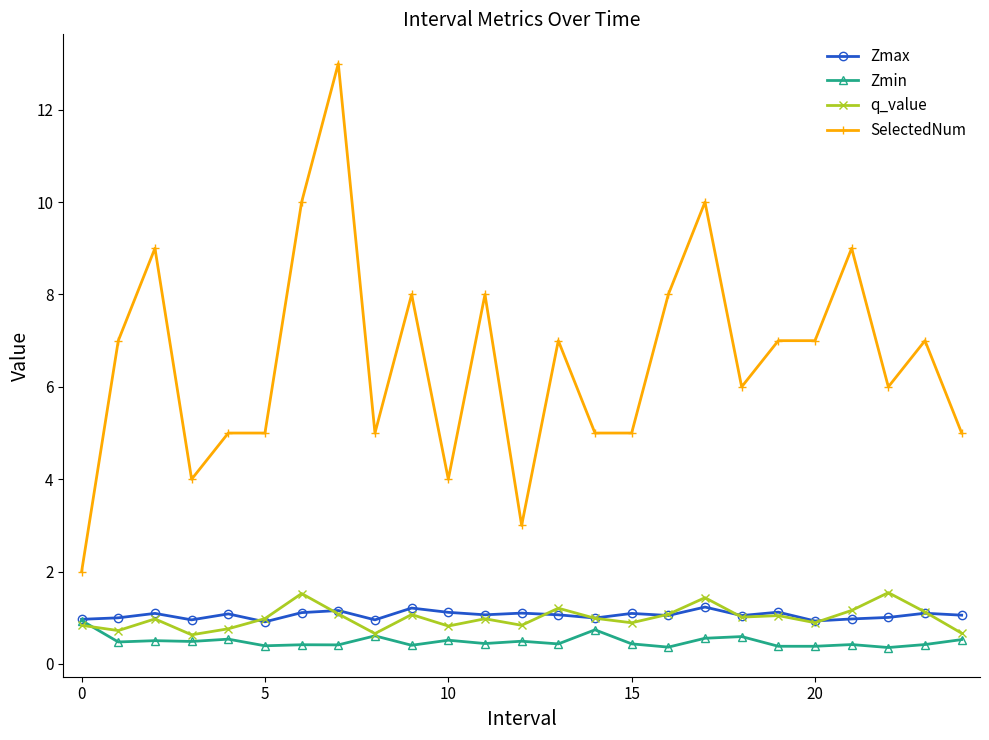

What is the maximum value for q_value?

1.5